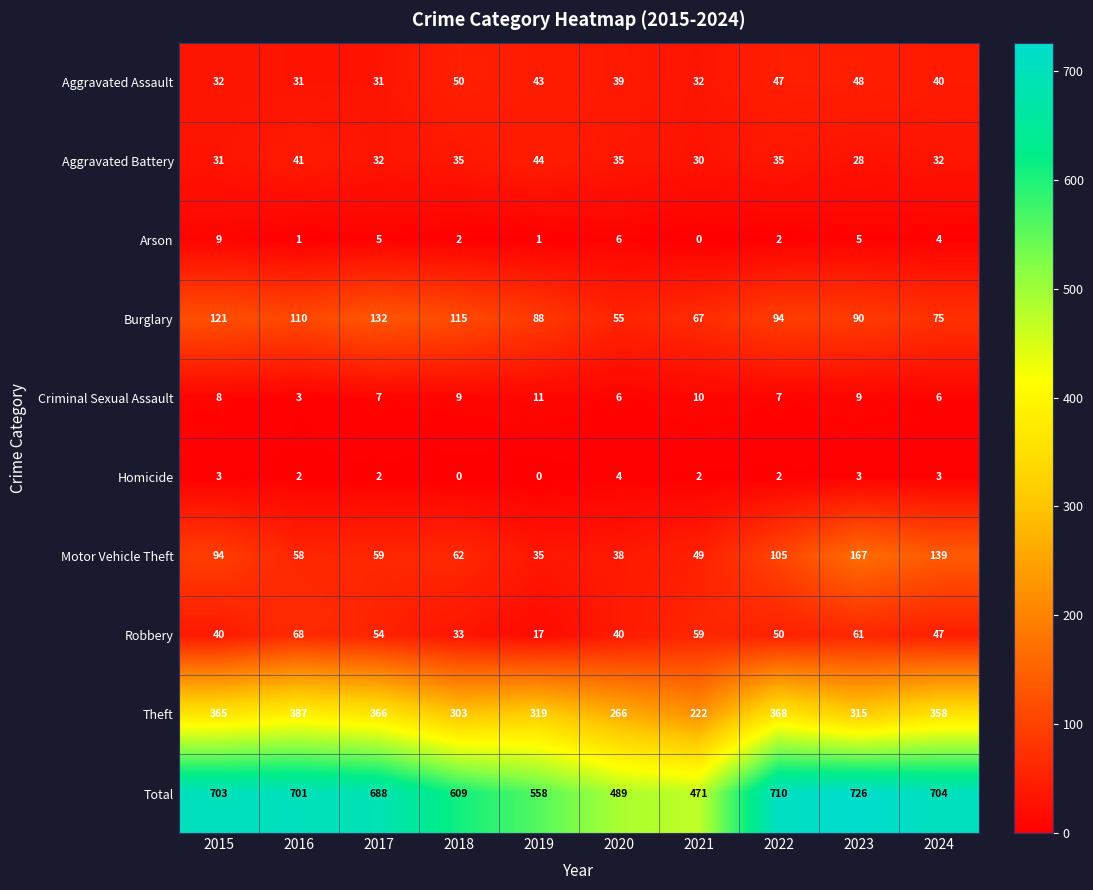

Where does the Theft series first go above 358?

2015